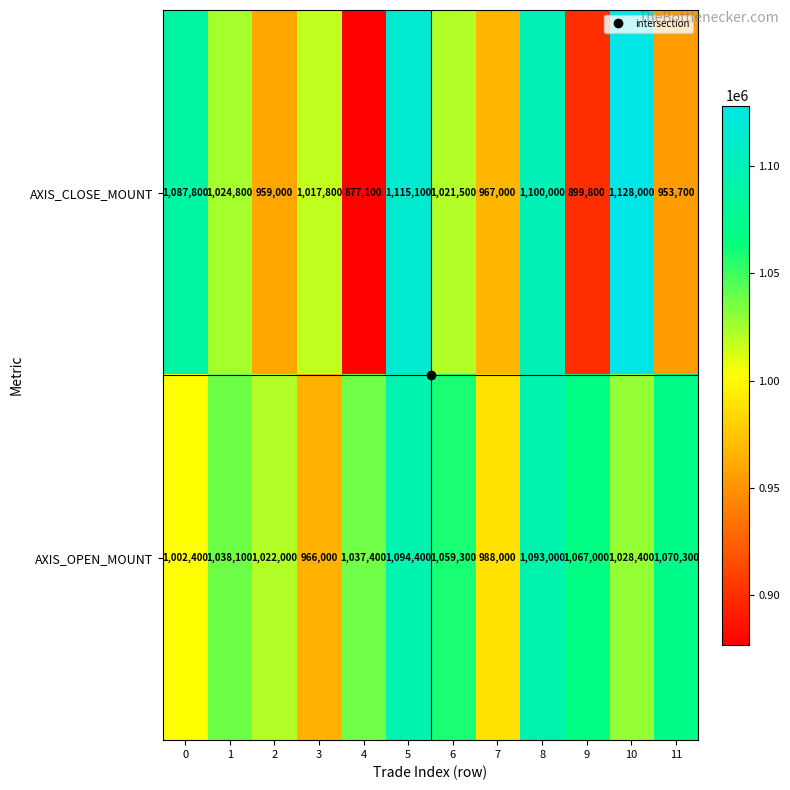

What is the total value across all series at 2?

1981000